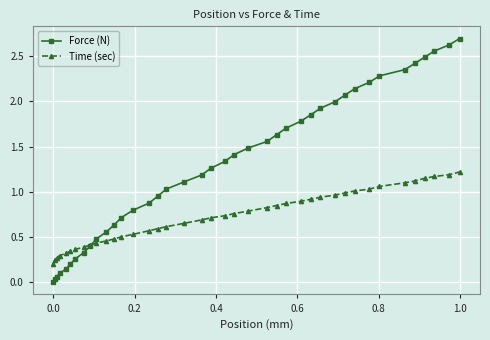

What are all the series names shown in the legend?

Force (N), Time (sec)